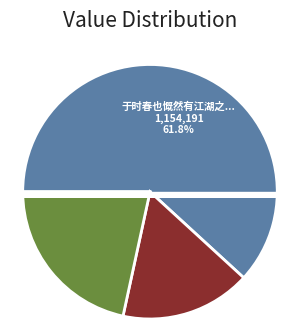

How much of the chart is everything except 水龙吟·戊戌岁暮，初至星洲，郊行避雨山家，欣然有问舍之思，寄希颖?

83.4%